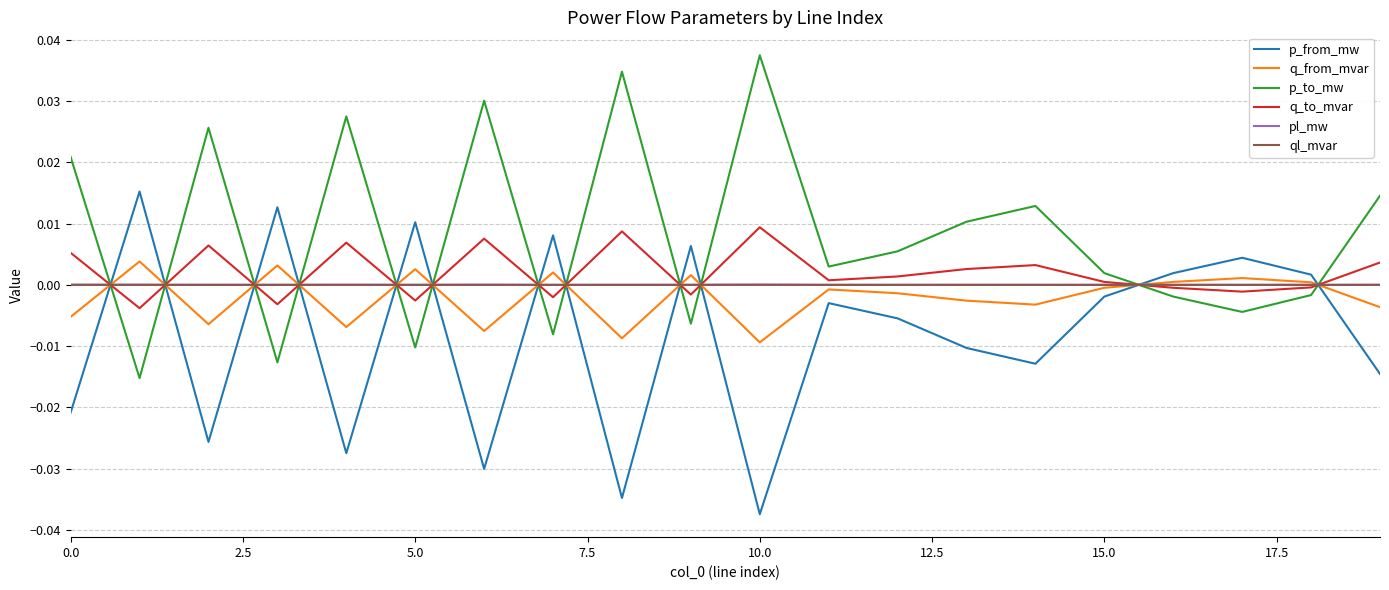

Is this an area chart (filled region under the line)?

No